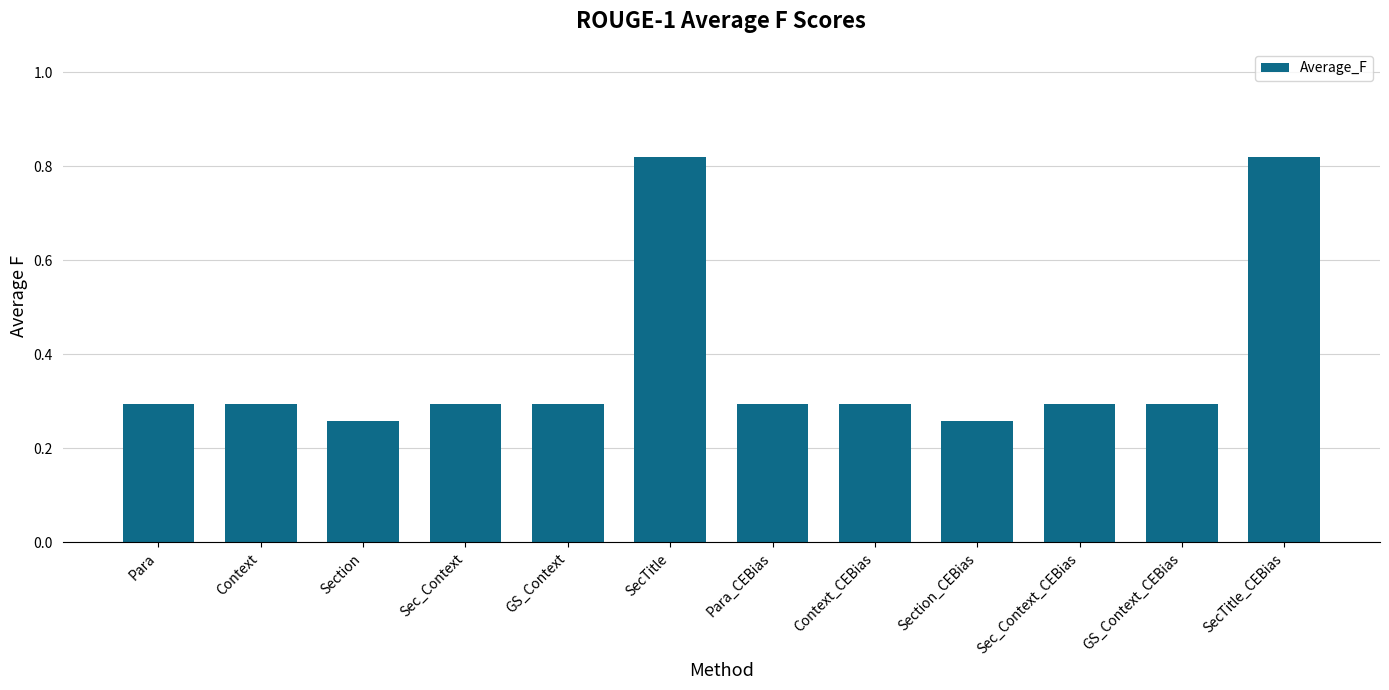

Between Context_CEBias and SecTitle, which is larger?

SecTitle